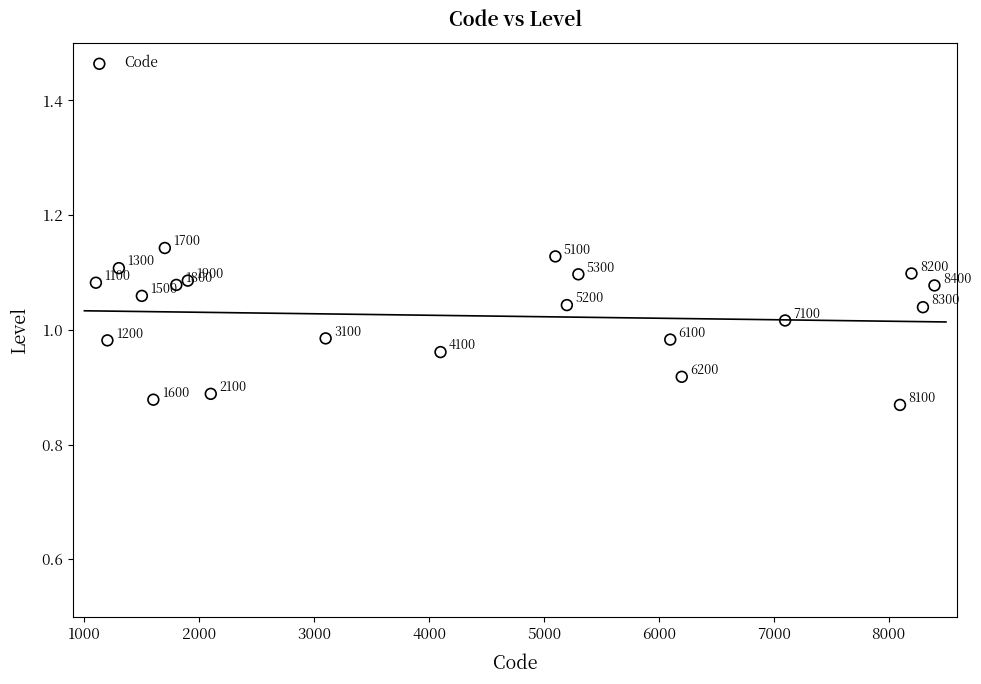

What is the range of Y values (max minus min)?

0.3